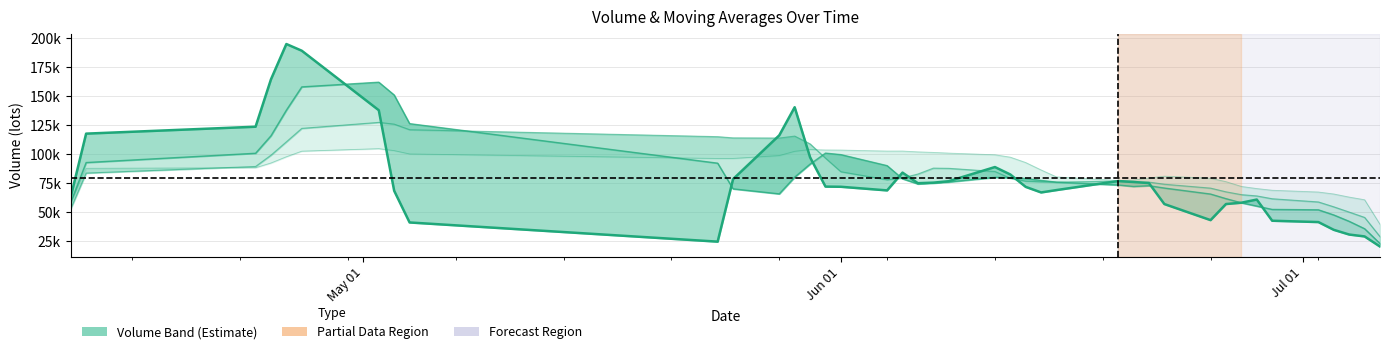

What is the maximum value shown in the chart?

194861.4